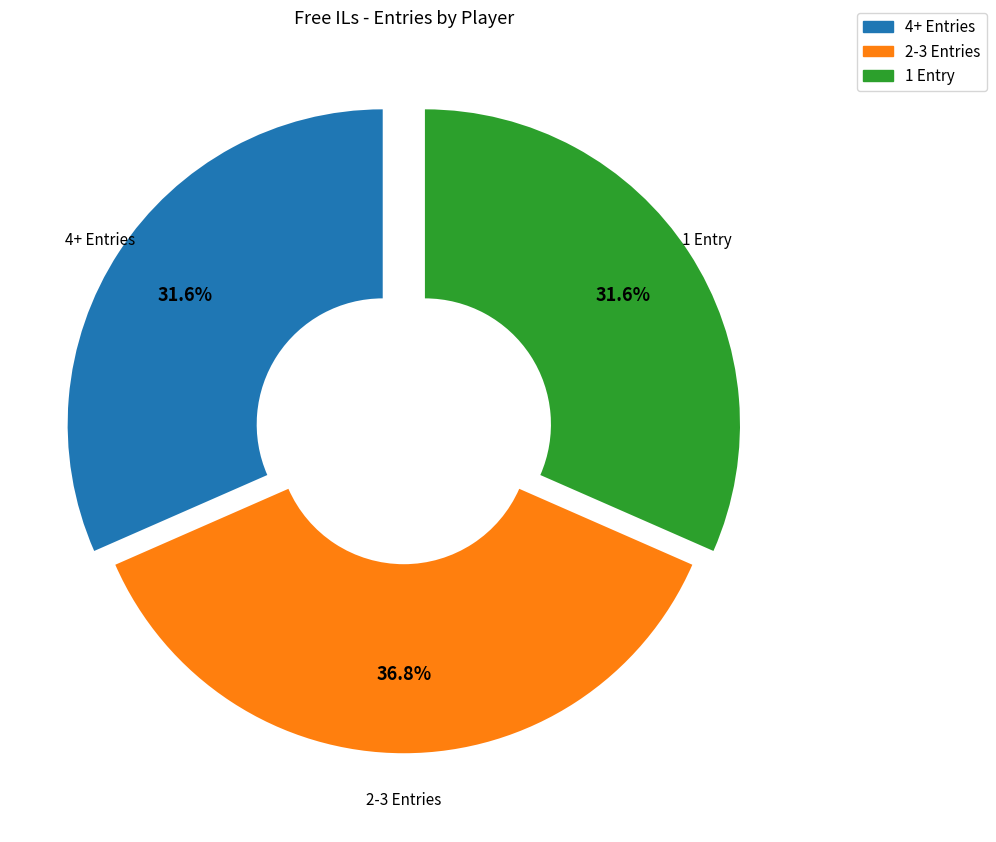

Is there any slice that represents more than half of the pie?

No